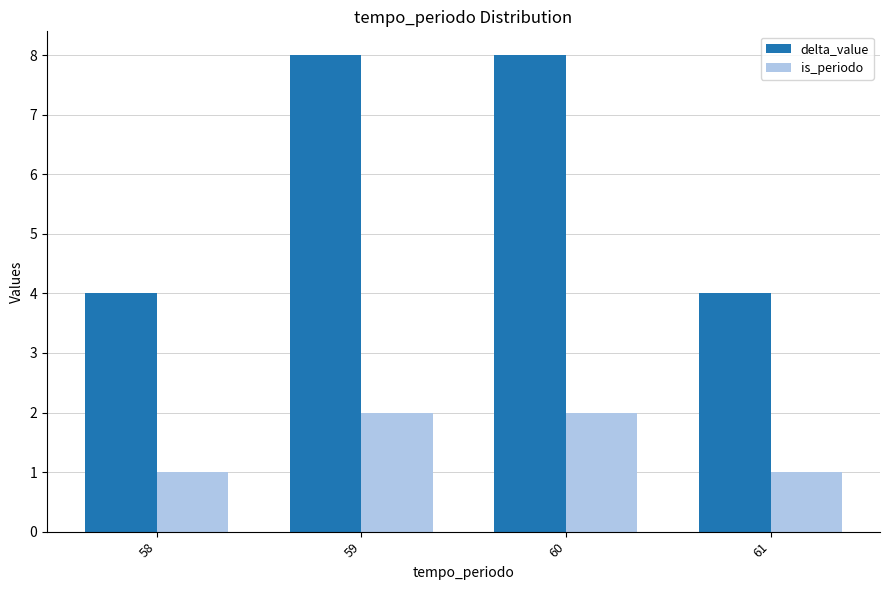

What is the average value of the delta_value series?

6